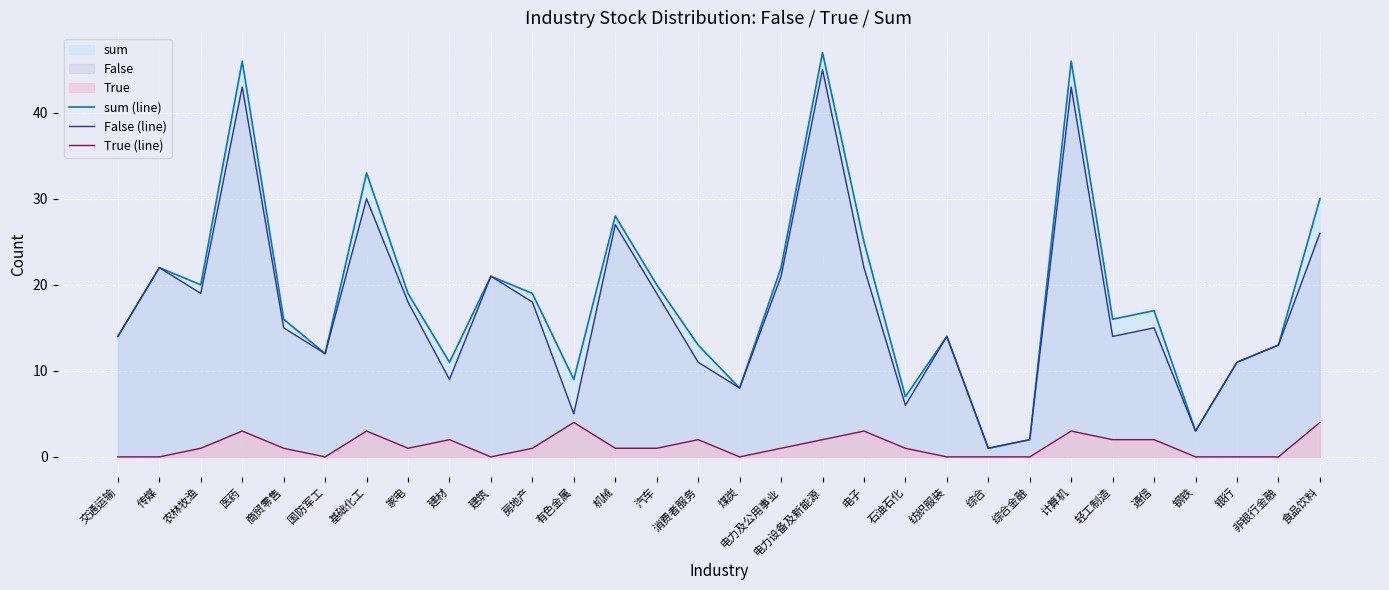

What is the average value of the sum (line) series?

19